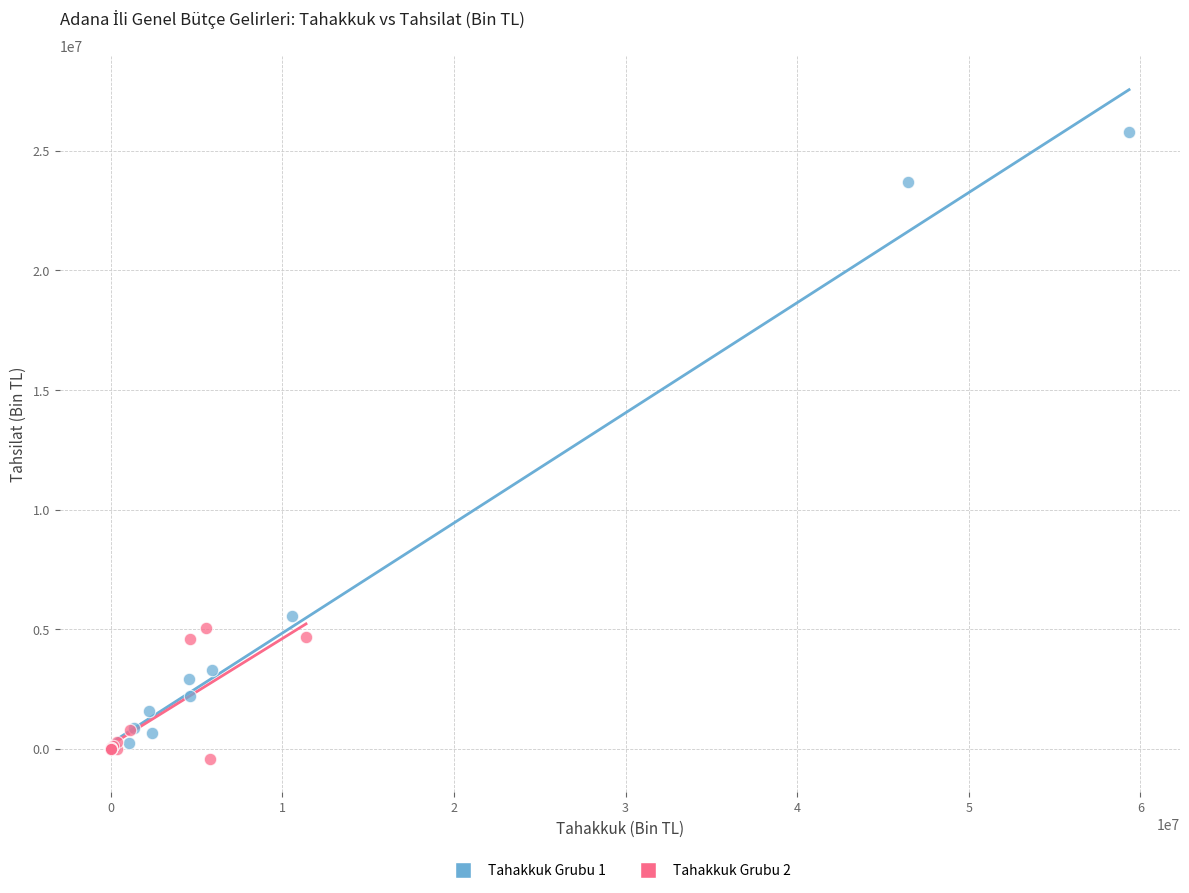

Which series reaches the maximum Y coordinate?

Tahakkuk Grubu 1